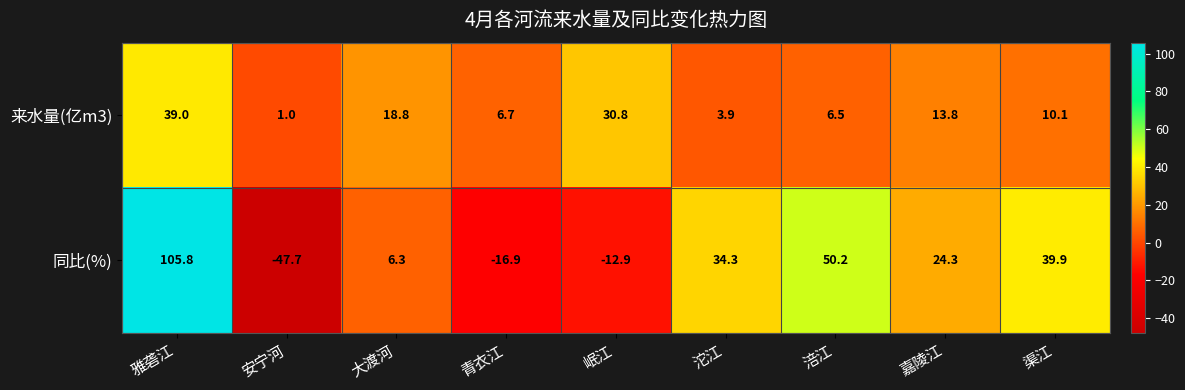

What is the average value of the 来水量(亿m3) series?

14.5